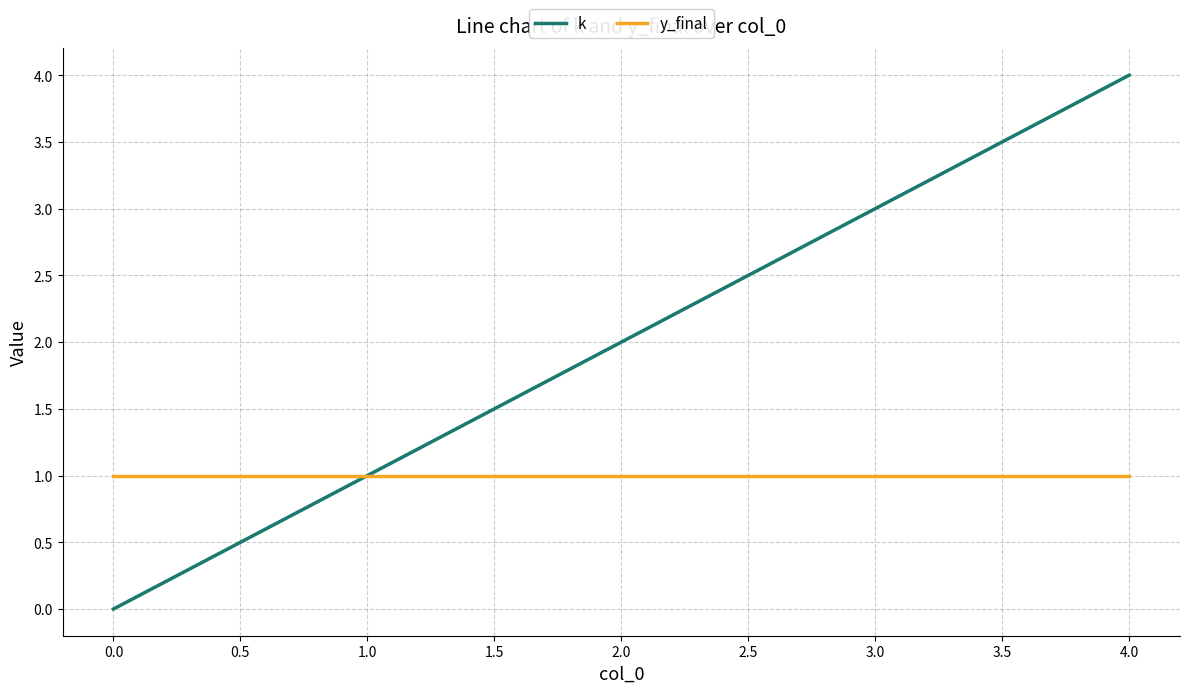

At 3.0, list the series in order from smallest to largest.

y_final, k